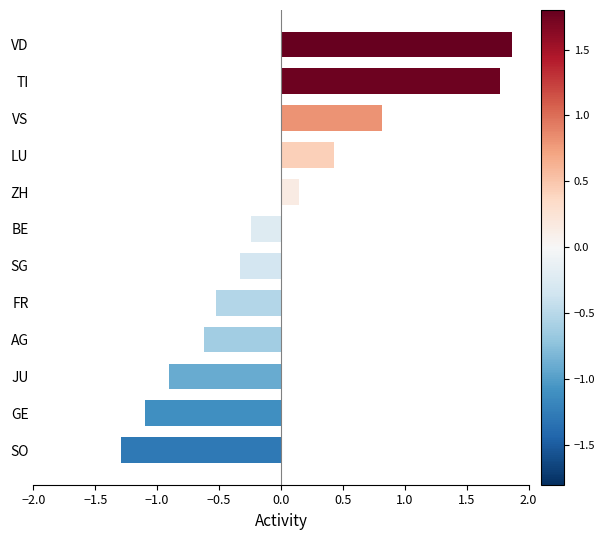

What is the minimum value shown in the chart?

-1.3